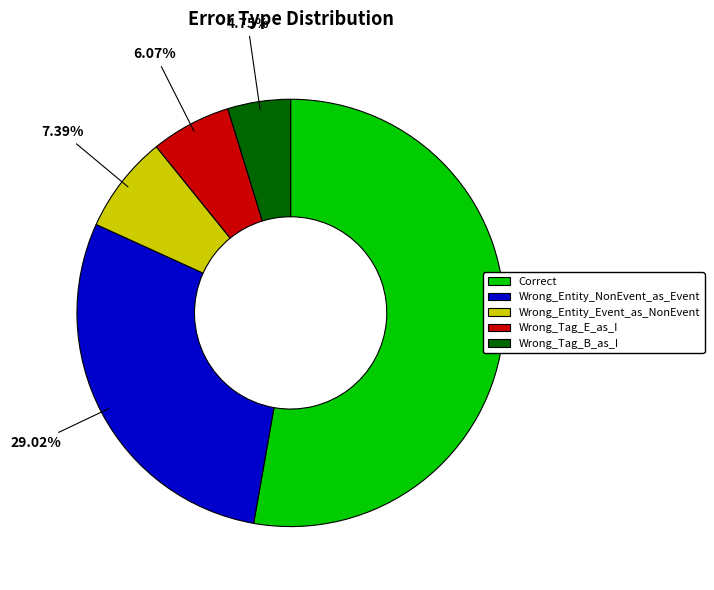

The Correct slice represents 65% of the pie. True or false?

False